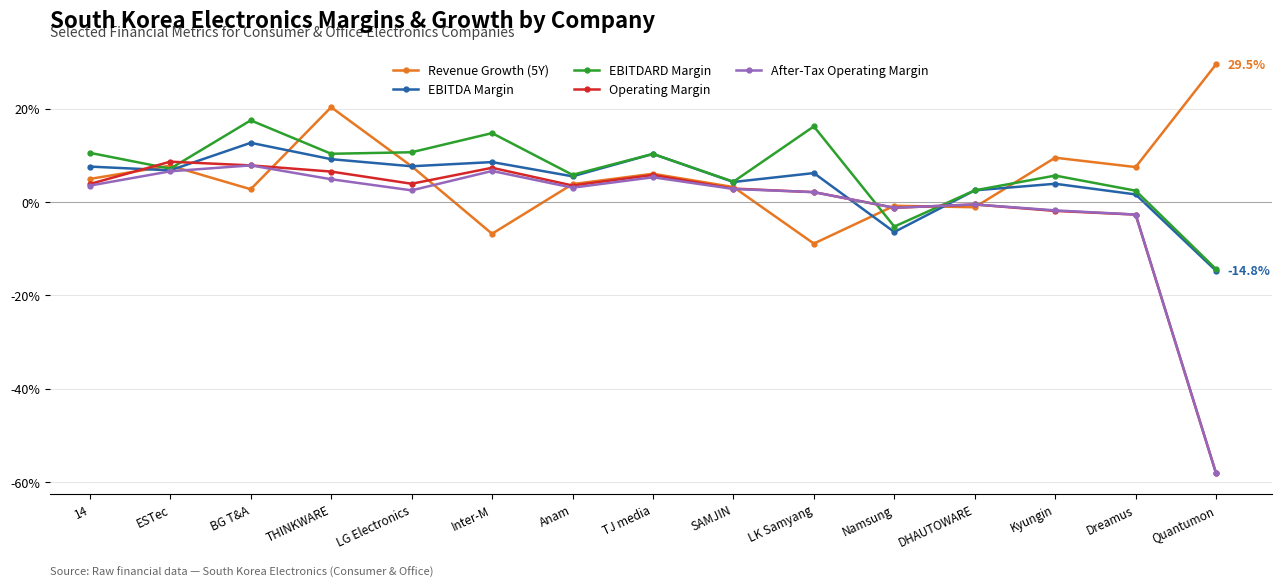

Is this an area chart (filled region under the line)?

No